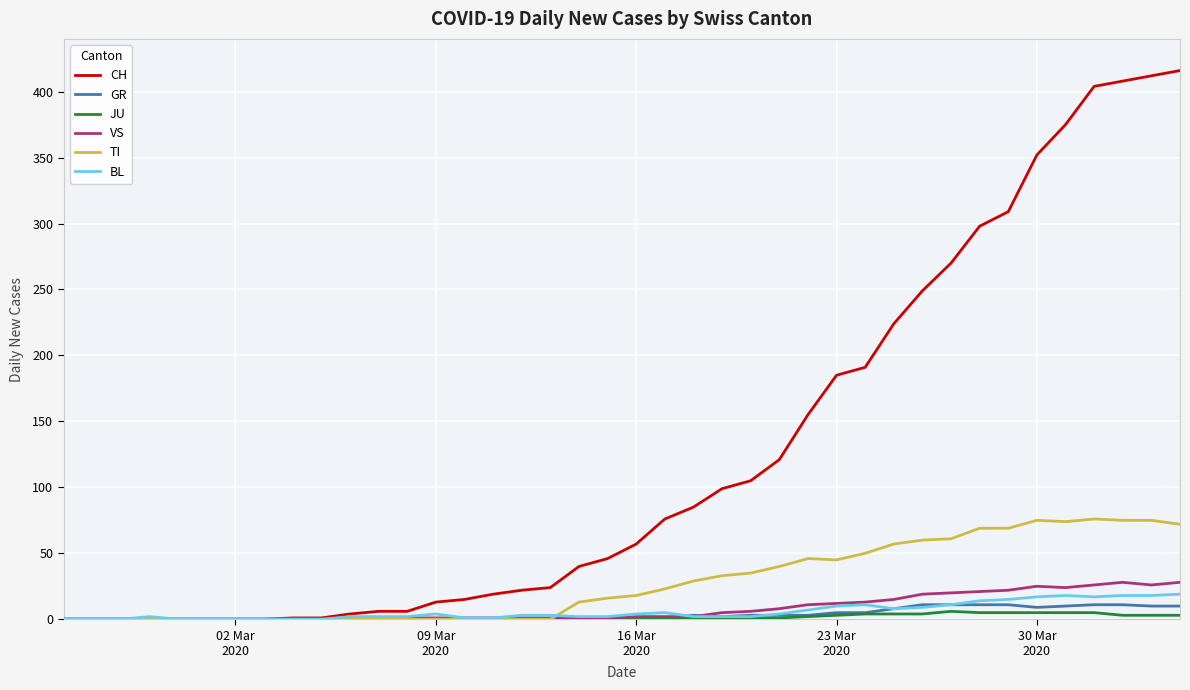

What is the maximum value shown in the chart?

416